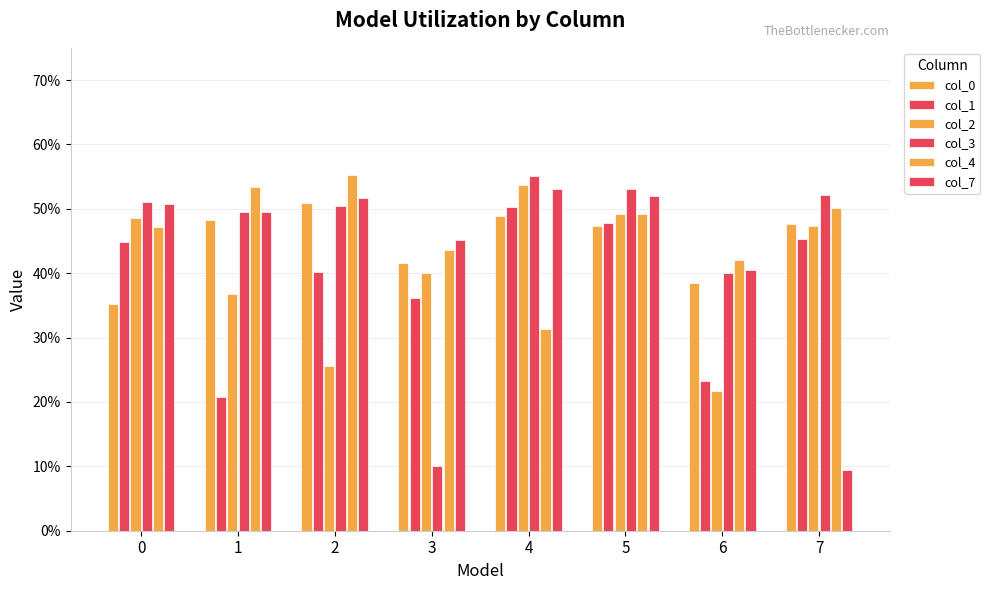

Is it true that col_1 equals 0.5 at 5?

True